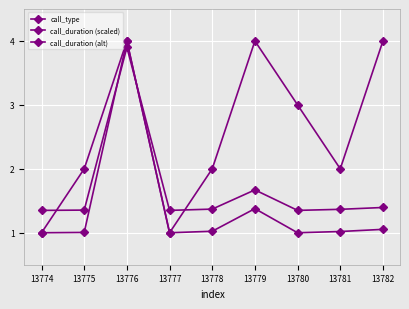

Which category has the highest value in the call_type series?

13776